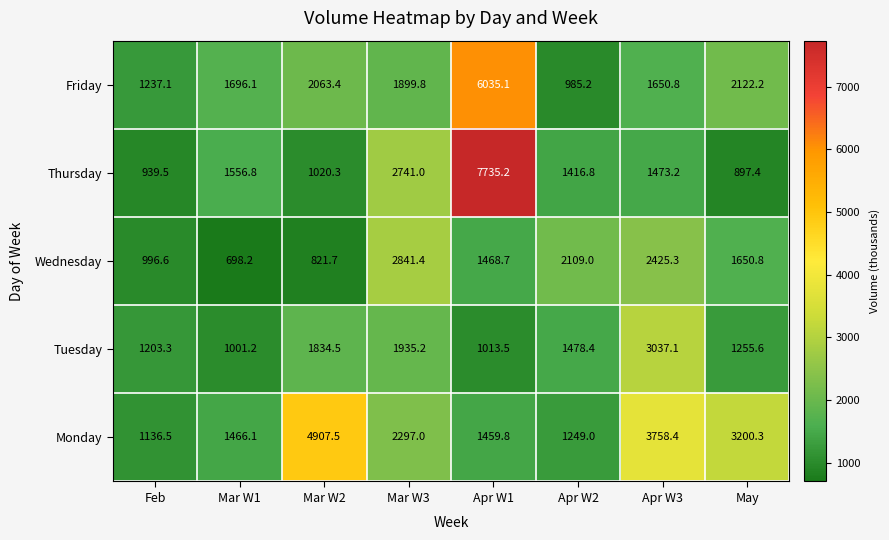

Is it true that Tuesday equals 1255.6 at May?

True